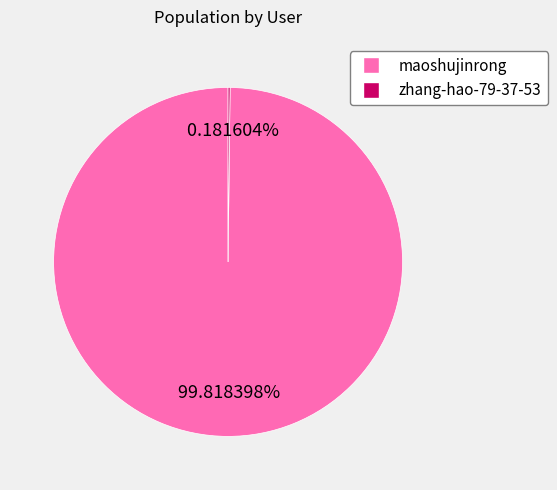

Is there any slice that represents more than half of the pie?

Yes